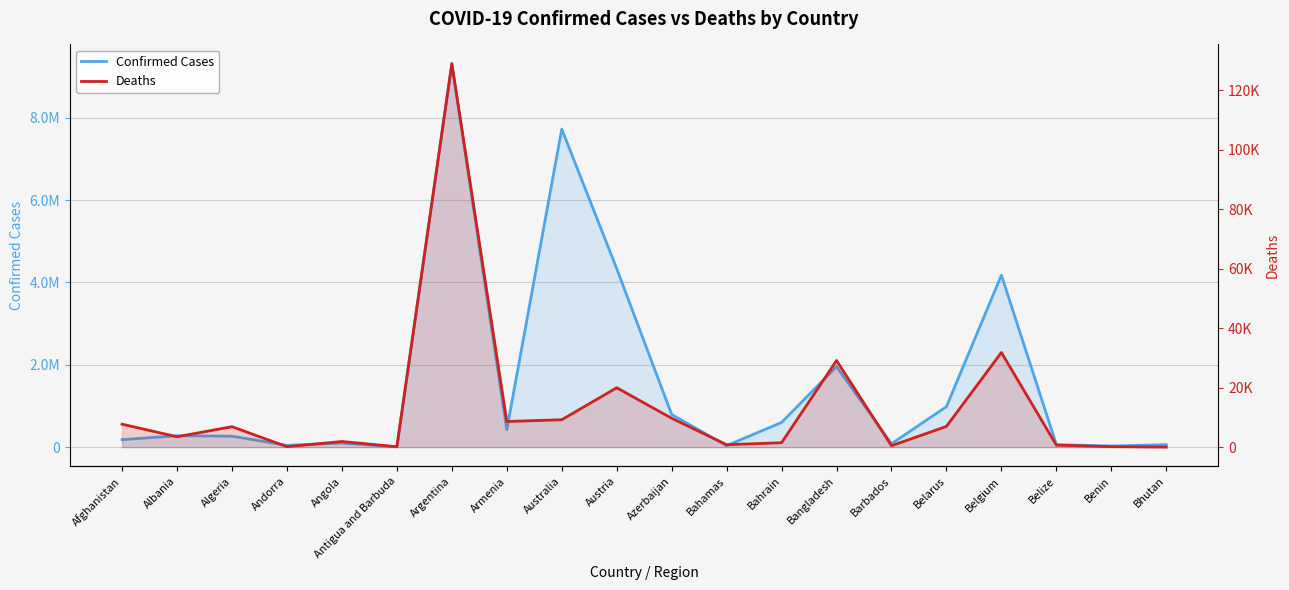

True or false: Confirmed Cases and Deaths cross at least once.

False